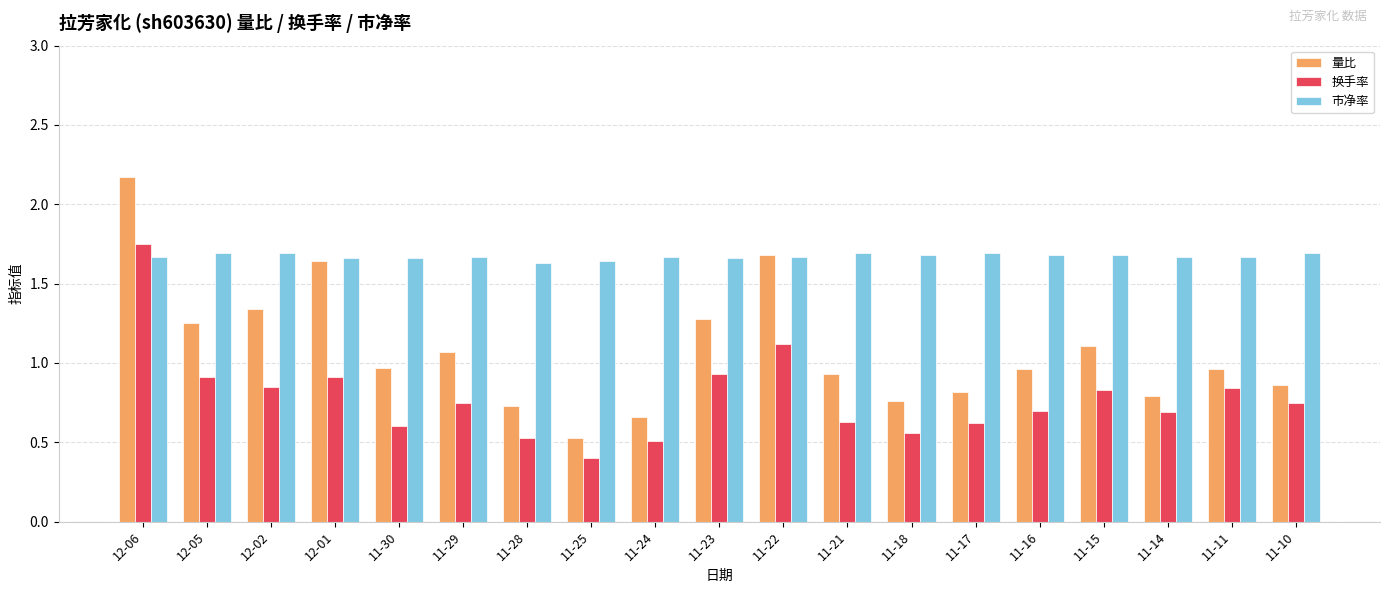

Which category has the highest value in the 量比 series?

12-06